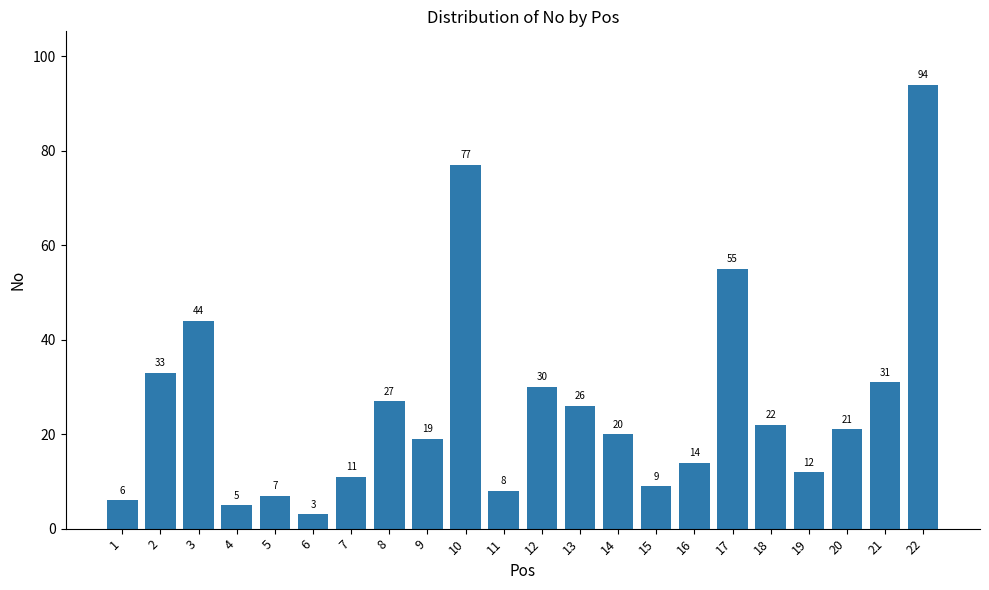

What is the value of the 1st bar from the left?

6